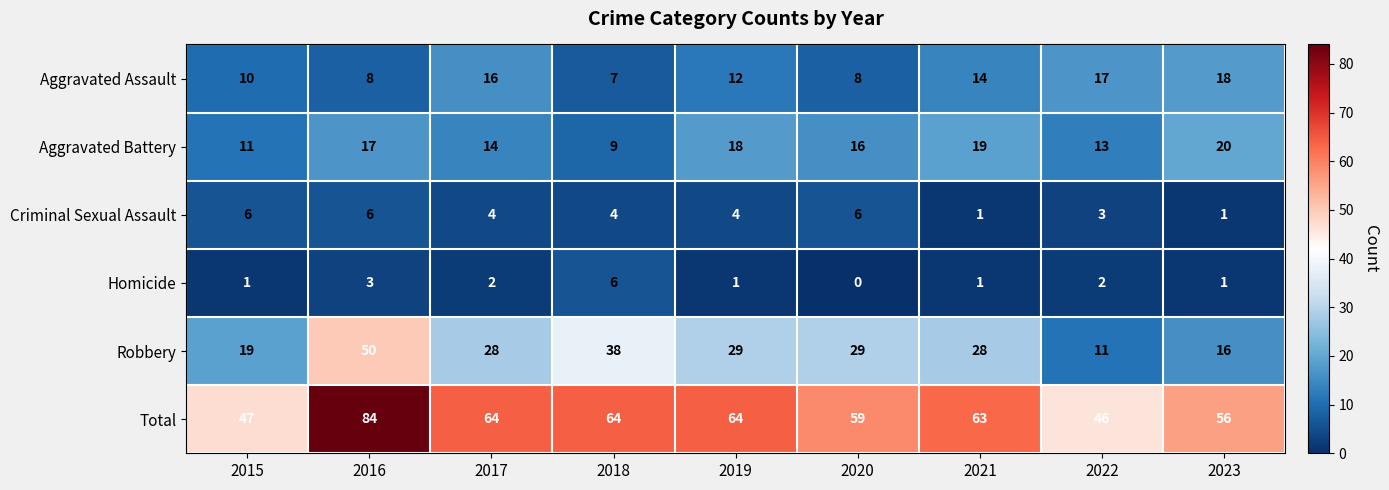

Rank the series at 2020 from highest to lowest value.

Total, Robbery, Aggravated Battery, Aggravated Assault, Criminal Sexual Assault, Homicide